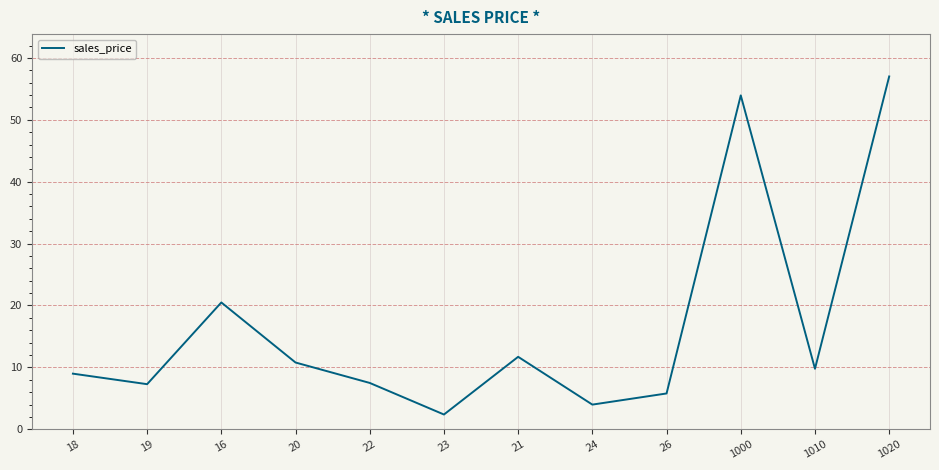

What position from the right is 22?

8